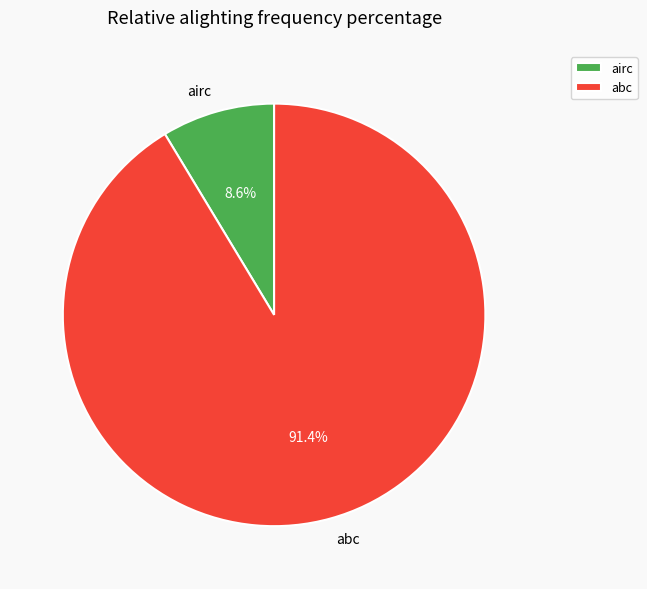

To the nearest percent, what portion does airc represent?

9%